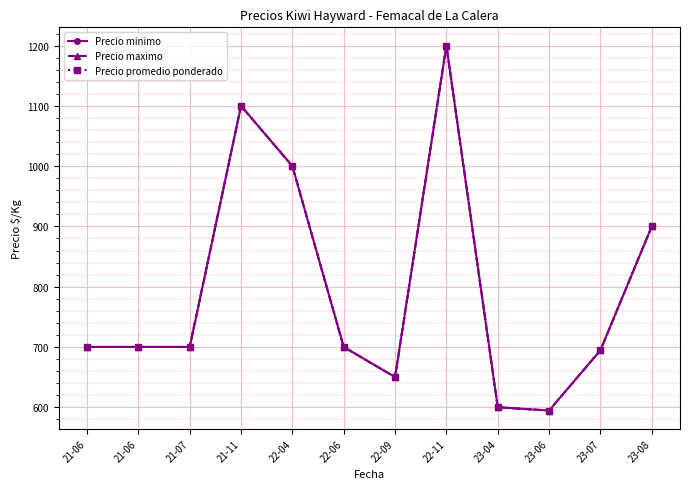

What is the difference between the maximum and second lowest values in the Precio promedio ponderado series?

600.0